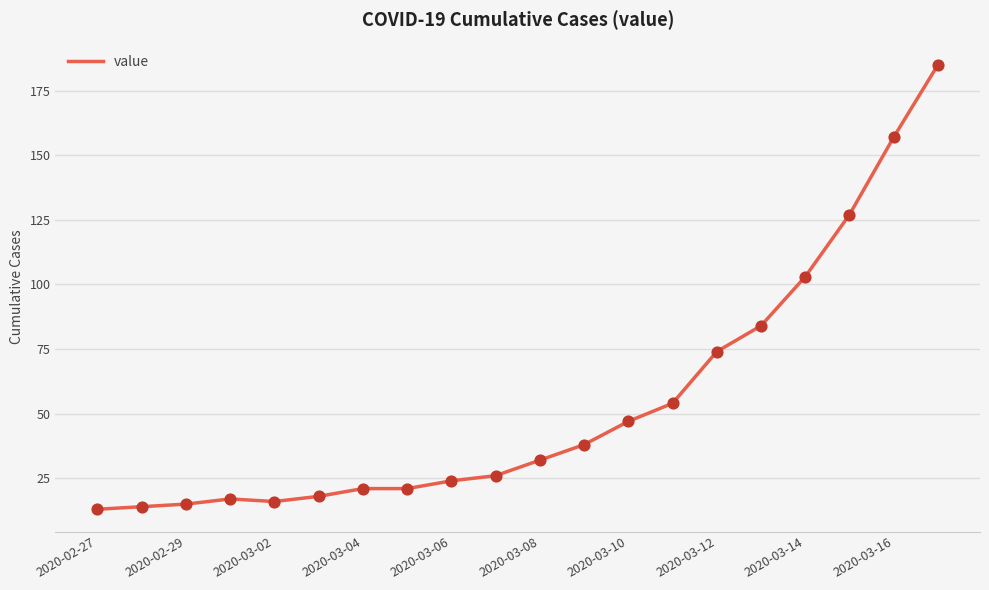

What is the difference between the maximum and minimum values?

172